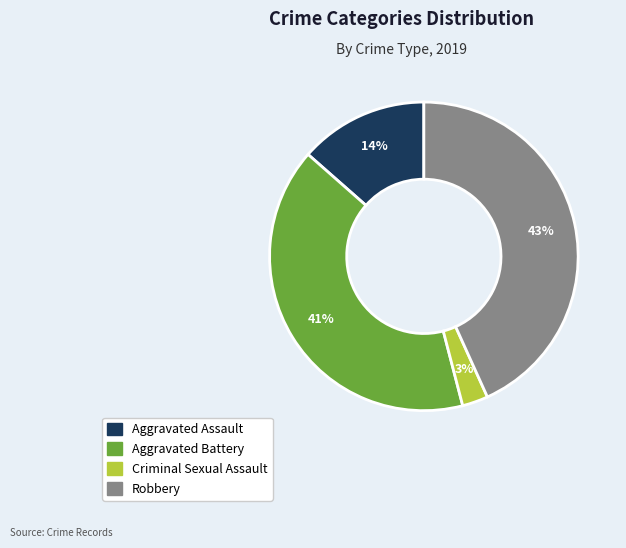

Between Robbery and Aggravated Assault, which is larger?

Robbery